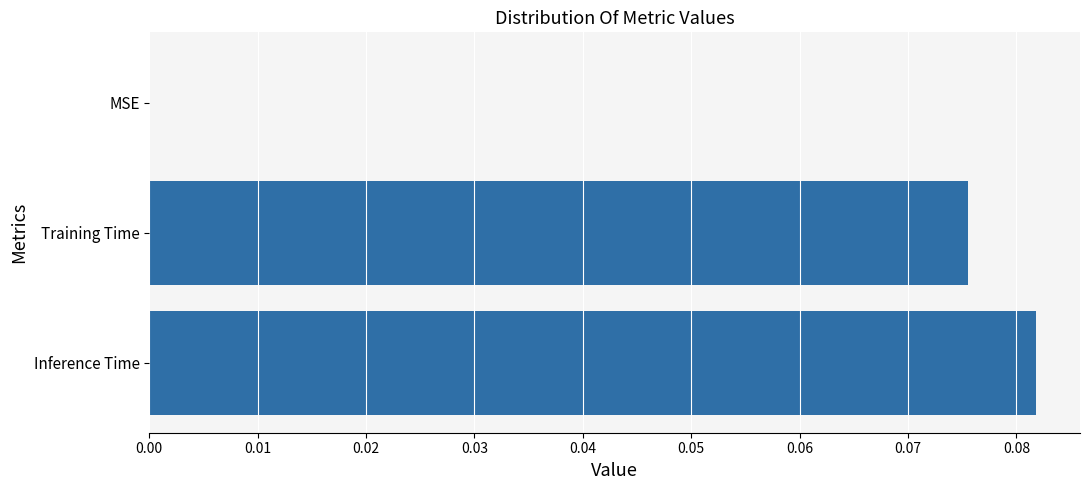

The chart shows a value of 0.0 at Inference Time. True or false?

False